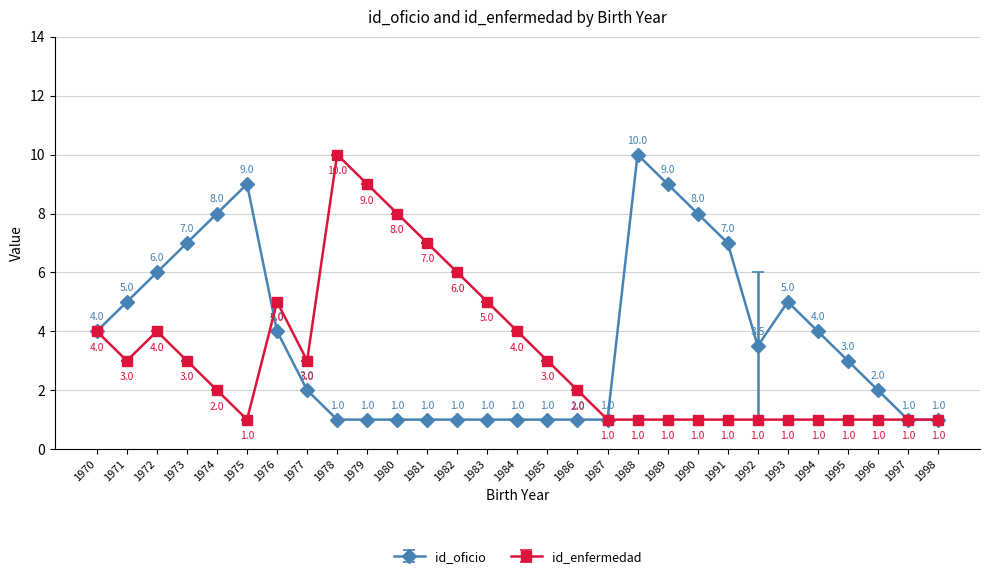

Which series has the largest total across all categories?

id_oficio